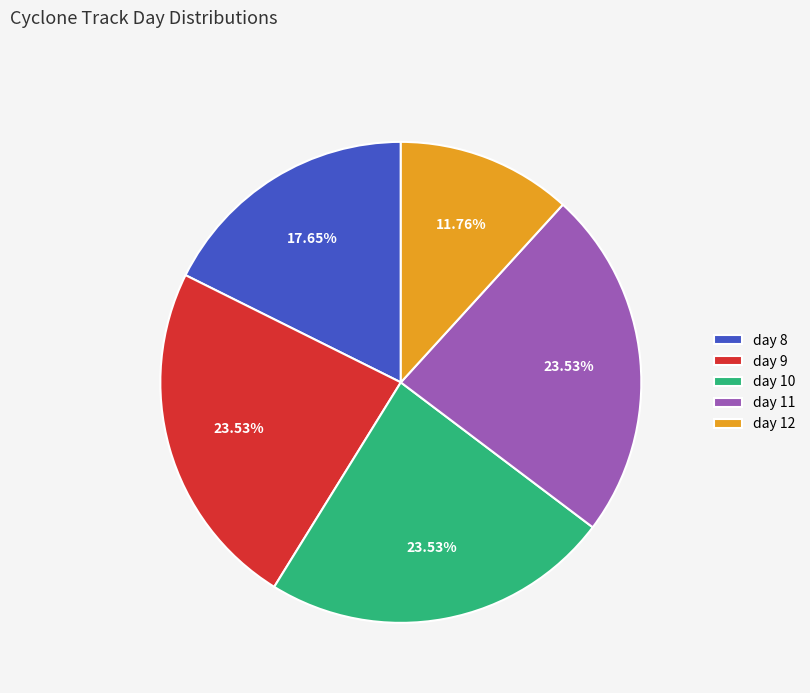

Do day 8 and day 12 together represent more than half of the pie?

No